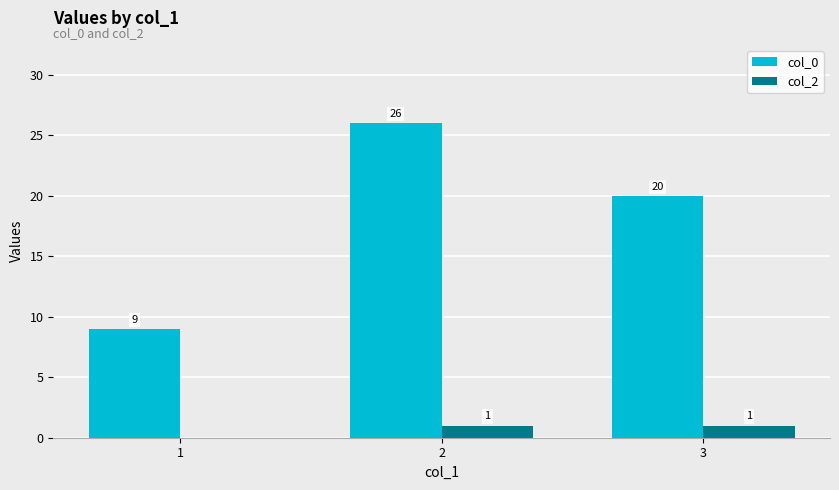

Which series has the largest range (max minus min)?

col_0